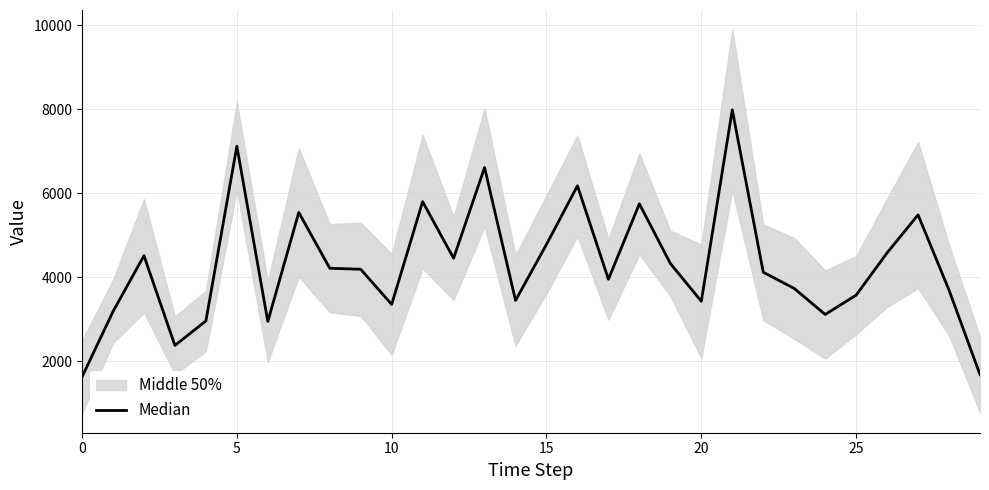

True or false: there are more than 2 points higher than both neighbors.

True